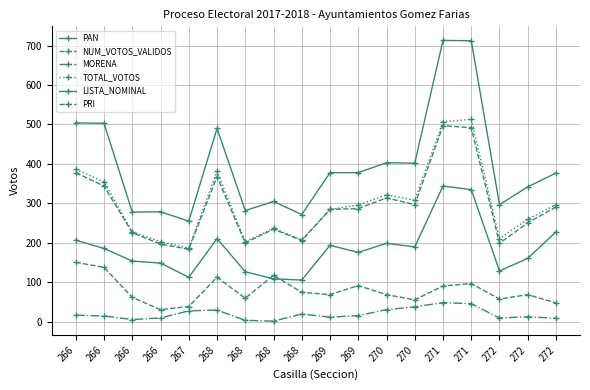

Is it true that MORENA equals 9 at 270?

False